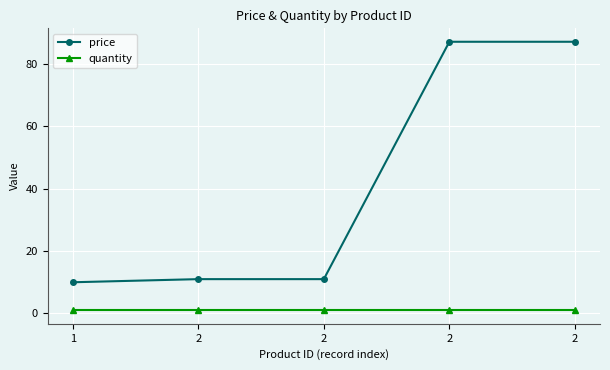

List the labels in order of price value, largest first.

2, 2, 2, 2, 1